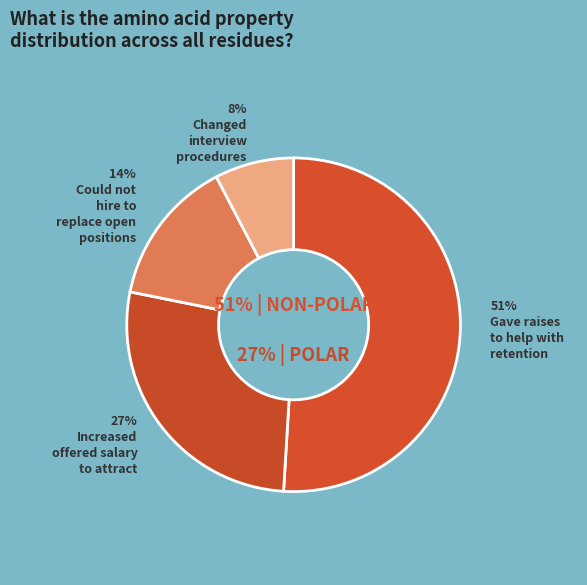

True or false: basic accounts for 15% of the total.

False